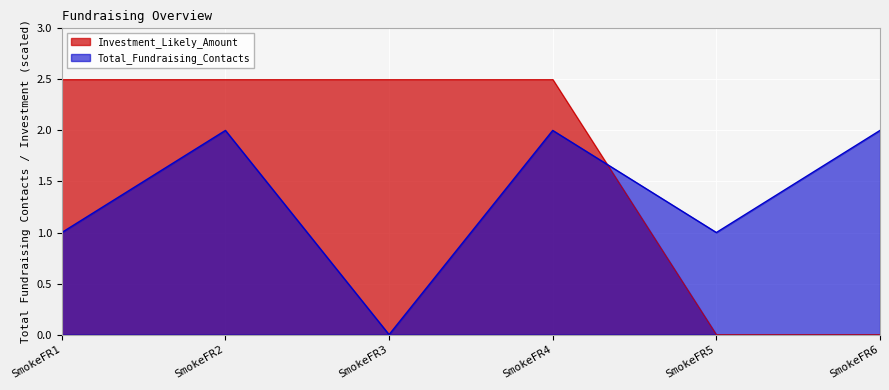

How many values in Total_Fundraising_Contacts are above zero?

5